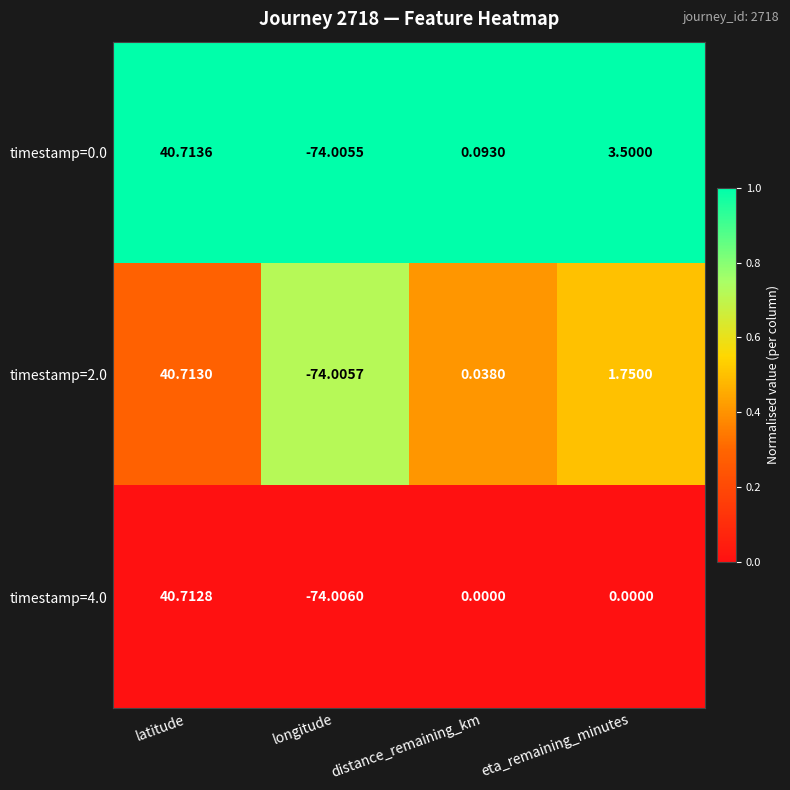

At which label does timestamp=0.0 reach its minimum?

longitude